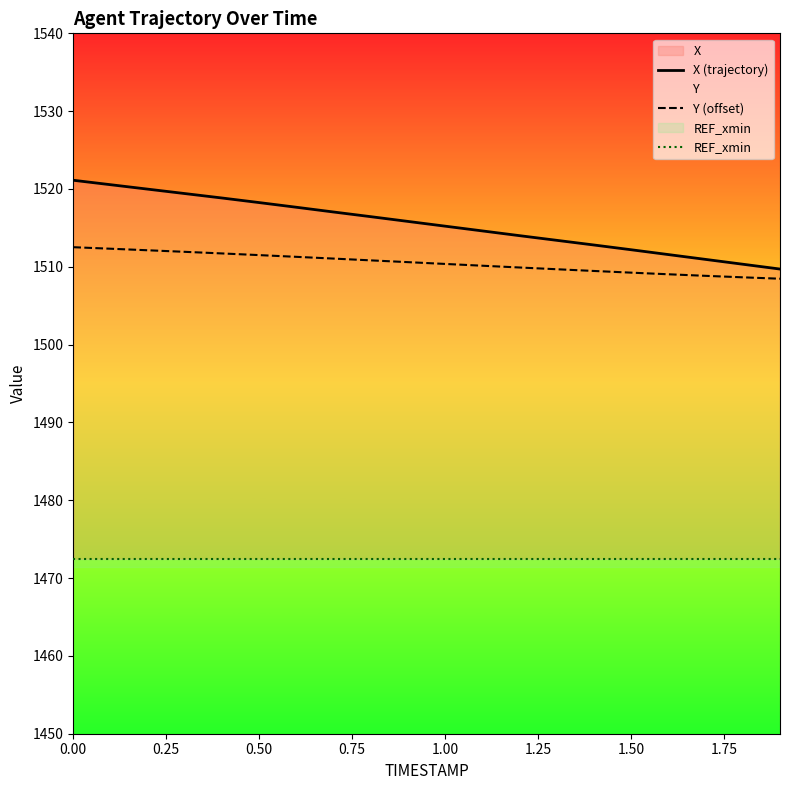

What is the difference between the second highest and second lowest values in the X (trajectory) series?

10.2